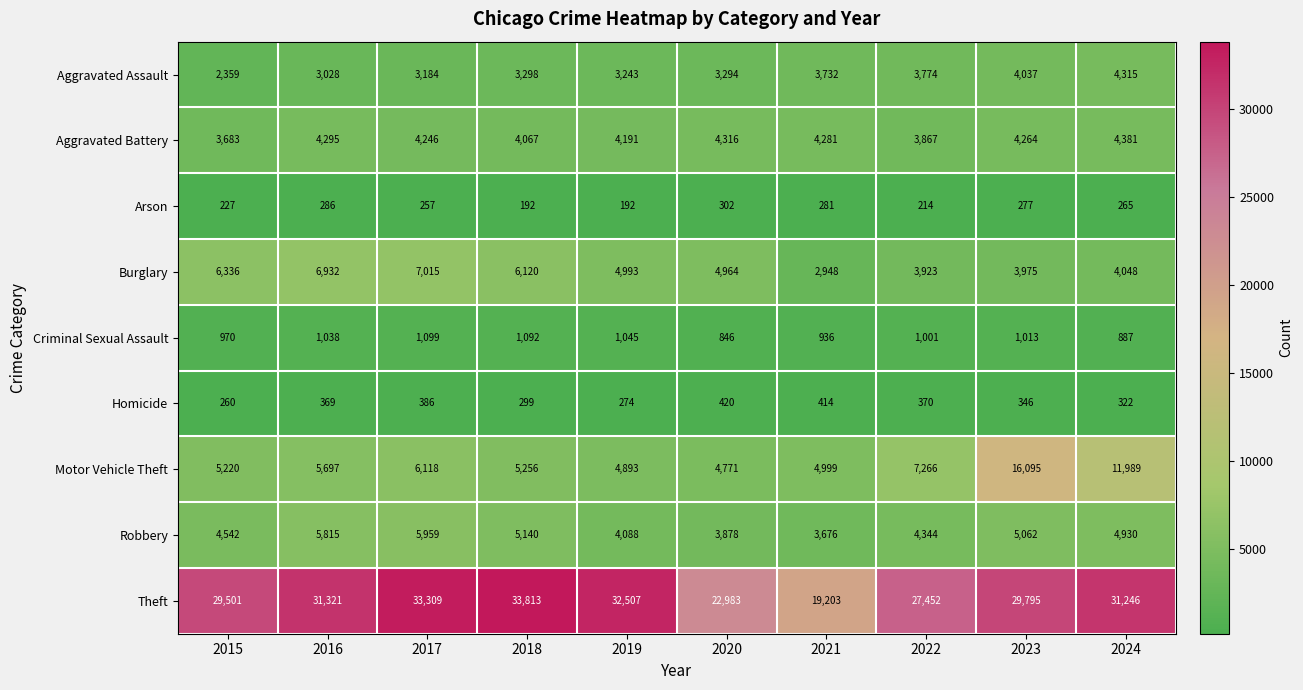

What is the greatest value displayed?

33813